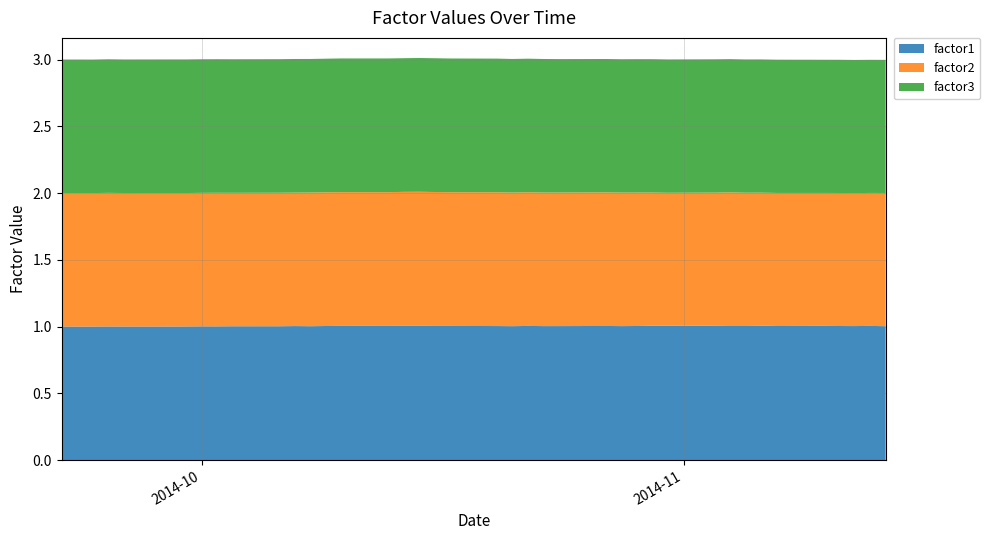

Reading left to right, transcribe all the data shown in this chart.

factor1: 2014-09-22=1.0	2014-09-23=1.0	2014-09-24=1.0	2014-09-25=1.0	2014-09-26=1.0	2014-09-29=1.0	2014-09-30=1.0	2014-10-01=1.0	2014-10-02=1.0	2014-10-03=1.0	2014-10-06=1.0	2014-10-07=1.0	2014-10-08=1.0	2014-10-09=1.0	2014-10-10=1.0	2014-10-13=1.0	2014-10-14=1.0	2014-10-15=1.0	2014-10-16=1.0	2014-10-17=1.0	2014-10-20=1.0	2014-10-21=1.0	2014-10-22=1.0	2014-10-23=1.0	2014-10-24=1.0	2014-10-27=1.0	2014-10-28=1.0	2014-10-29=1.0	2014-10-30=1.0	2014-10-31=1.0	2014-11-03=1.0	2014-11-04=1.0	2014-11-05=1.0	2014-11-06=1.0	2014-11-07=1.0	2014-11-10=1.0	2014-11-11=1.0	2014-11-12=1.0	2014-11-13=1.0	2014-11-14=1.0
factor2: 2014-09-22=1.0	2014-09-23=1.0	2014-09-24=1.0	2014-09-25=1.0	2014-09-26=1.0	2014-09-29=1.0	2014-09-30=1.0	2014-10-01=1.0	2014-10-02=1.0	2014-10-03=1.0	2014-10-06=1.0	2014-10-07=1.0	2014-10-08=1.0	2014-10-09=1.0	2014-10-10=1.0	2014-10-13=1.0	2014-10-14=1.0	2014-10-15=1.0	2014-10-16=1.0	2014-10-17=1.0	2014-10-20=1.0	2014-10-21=1.0	2014-10-22=1.0	2014-10-23=1.0	2014-10-24=1.0	2014-10-27=1.0	2014-10-28=1.0	2014-10-29=1.0	2014-10-30=1.0	2014-10-31=1.0	2014-11-03=1.0	2014-11-04=1.0	2014-11-05=1.0	2014-11-06=1.0	2014-11-07=1.0	2014-11-10=1.0	2014-11-11=1.0	2014-11-12=1.0	2014-11-13=1.0	2014-11-14=1.0
factor3: 2014-09-22=1.0	2014-09-23=1.0	2014-09-24=1.0	2014-09-25=1.0	2014-09-26=1.0	2014-09-29=1.0	2014-09-30=1.0	2014-10-01=1.0	2014-10-02=1.0	2014-10-03=1.0	2014-10-06=1.0	2014-10-07=1.0	2014-10-08=1.0	2014-10-09=1.0	2014-10-10=1.0	2014-10-13=1.0	2014-10-14=1.0	2014-10-15=1.0	2014-10-16=1.0	2014-10-17=1.0	2014-10-20=1.0	2014-10-21=1.0	2014-10-22=1.0	2014-10-23=1.0	2014-10-24=1.0	2014-10-27=1.0	2014-10-28=1.0	2014-10-29=1.0	2014-10-30=1.0	2014-10-31=1.0	2014-11-03=1.0	2014-11-04=1.0	2014-11-05=1.0	2014-11-06=1.0	2014-11-07=1.0	2014-11-10=1.0	2014-11-11=1.0	2014-11-12=1.0	2014-11-13=1.0	2014-11-14=1.0